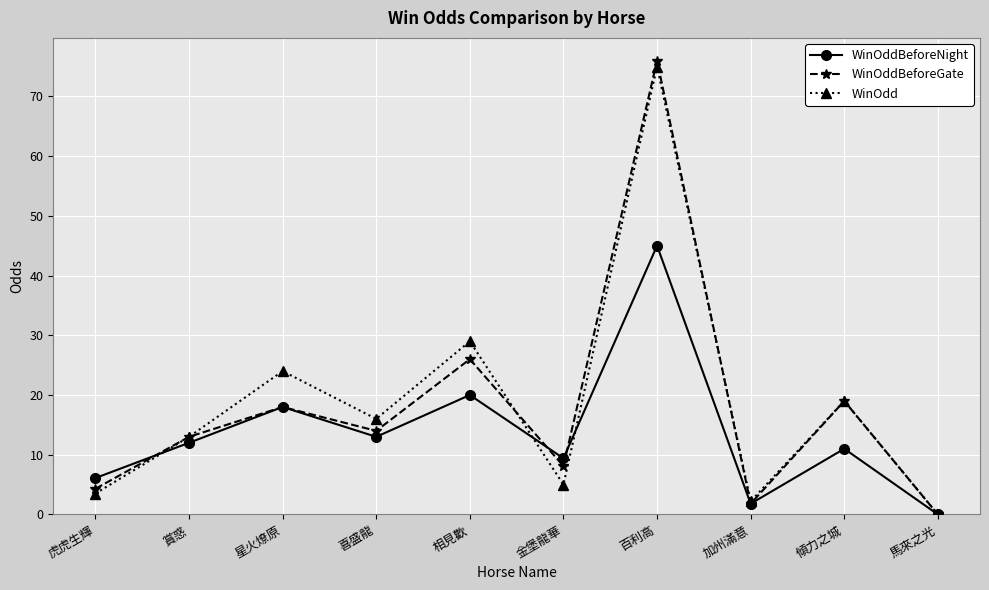

True or false: WinOdd has more than 1 interior local peaks.

True